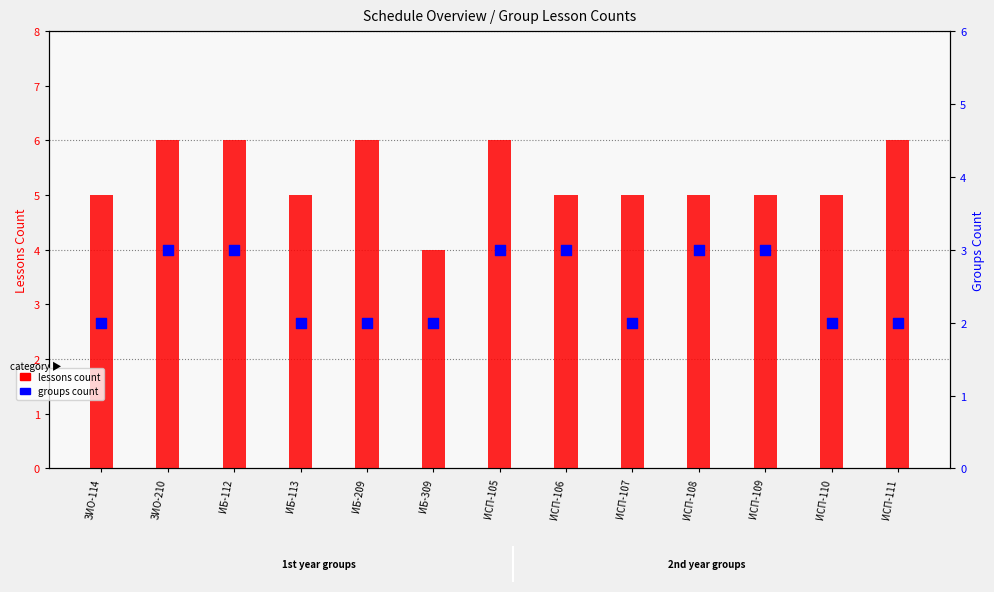

Which series has the widest spread of Y values?

lessons count